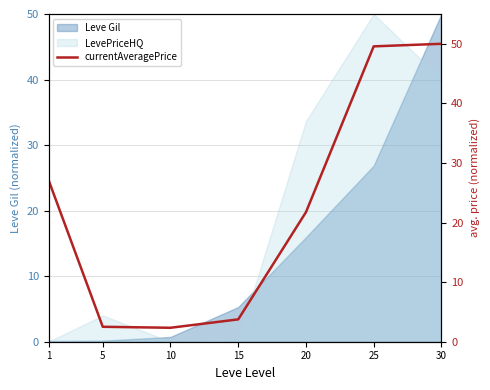

True or false: LevePriceHQ has a value of 33.7 at 20.

True